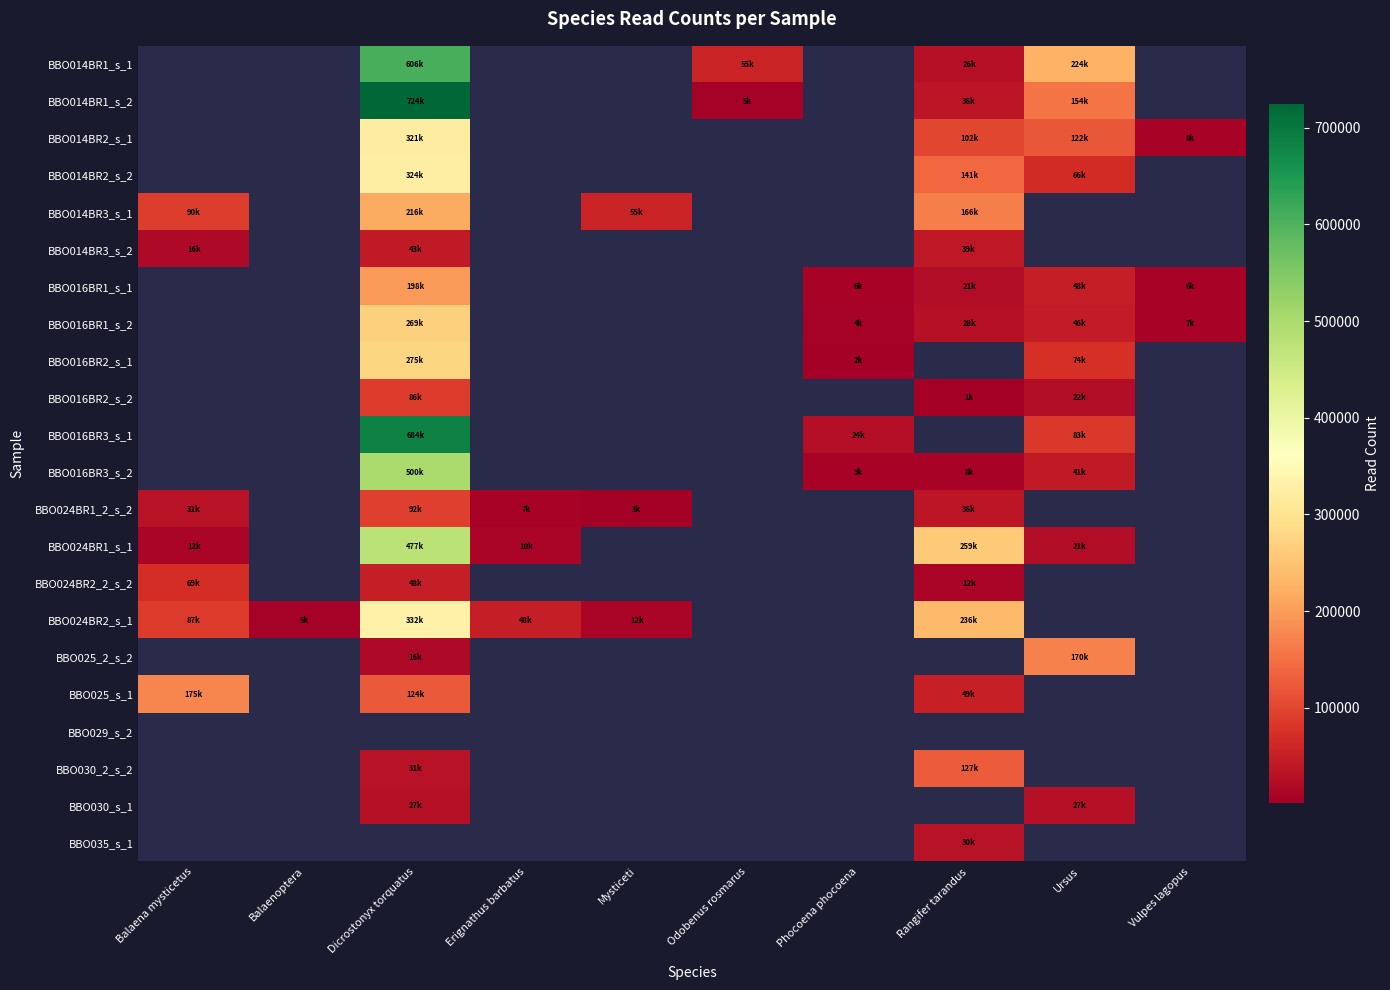

What is the smallest value displayed?

1035.0